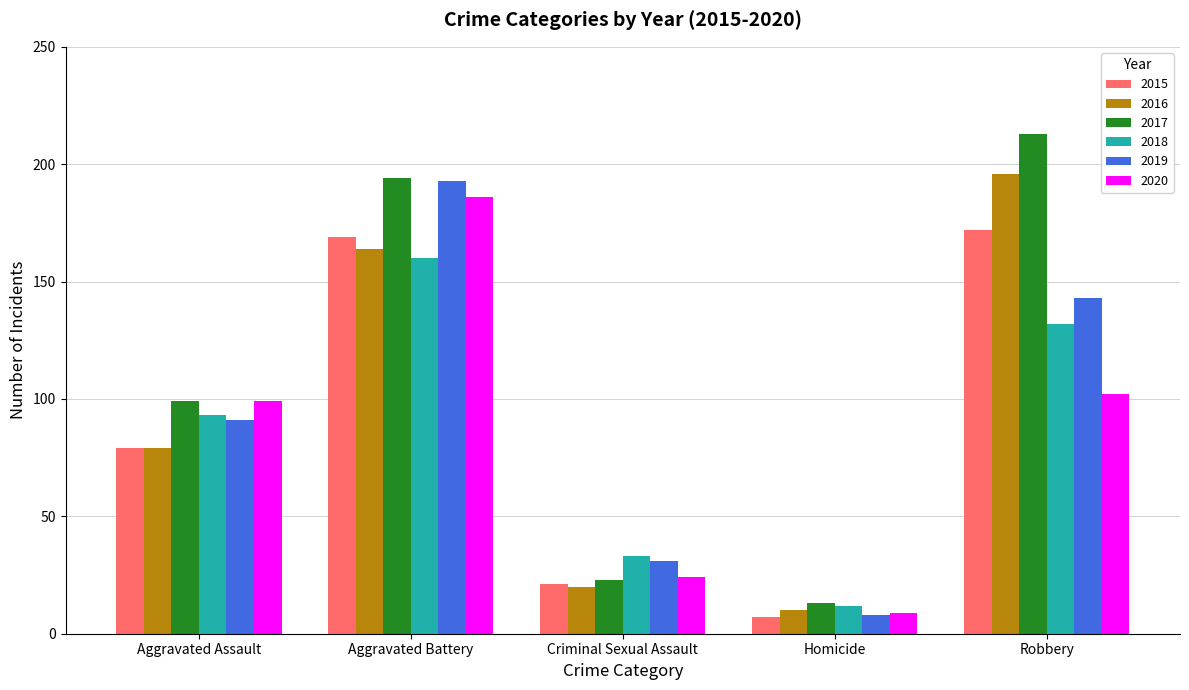

Are the bars horizontal?

No